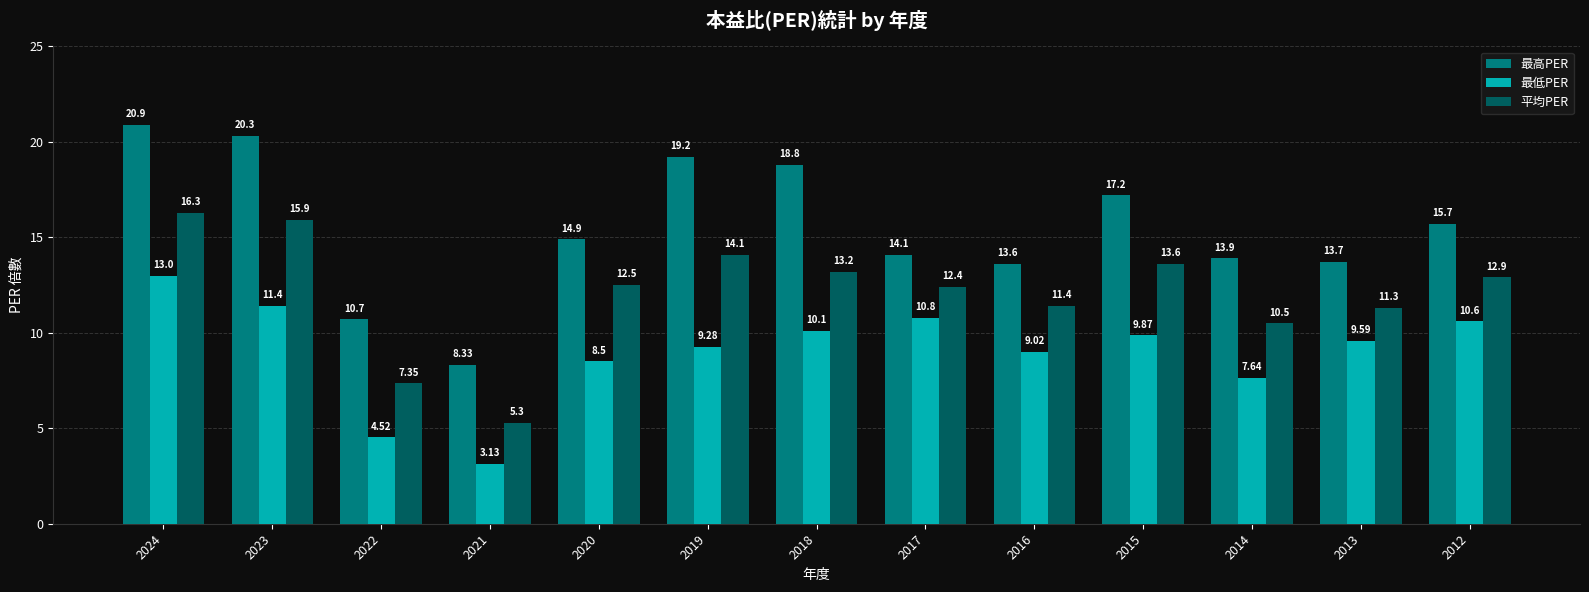

List the series in order of their peak value, highest first.

最高PER, 平均PER, 最低PER